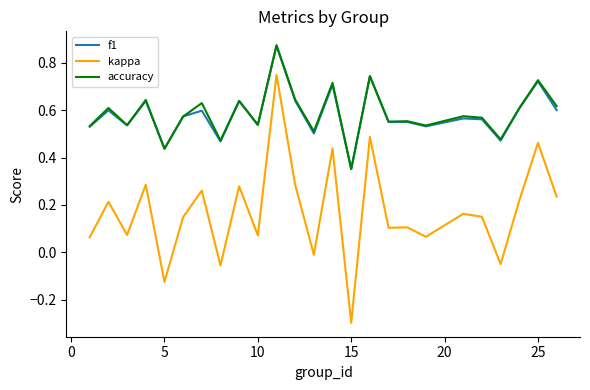

Is this an area chart (filled region under the line)?

No